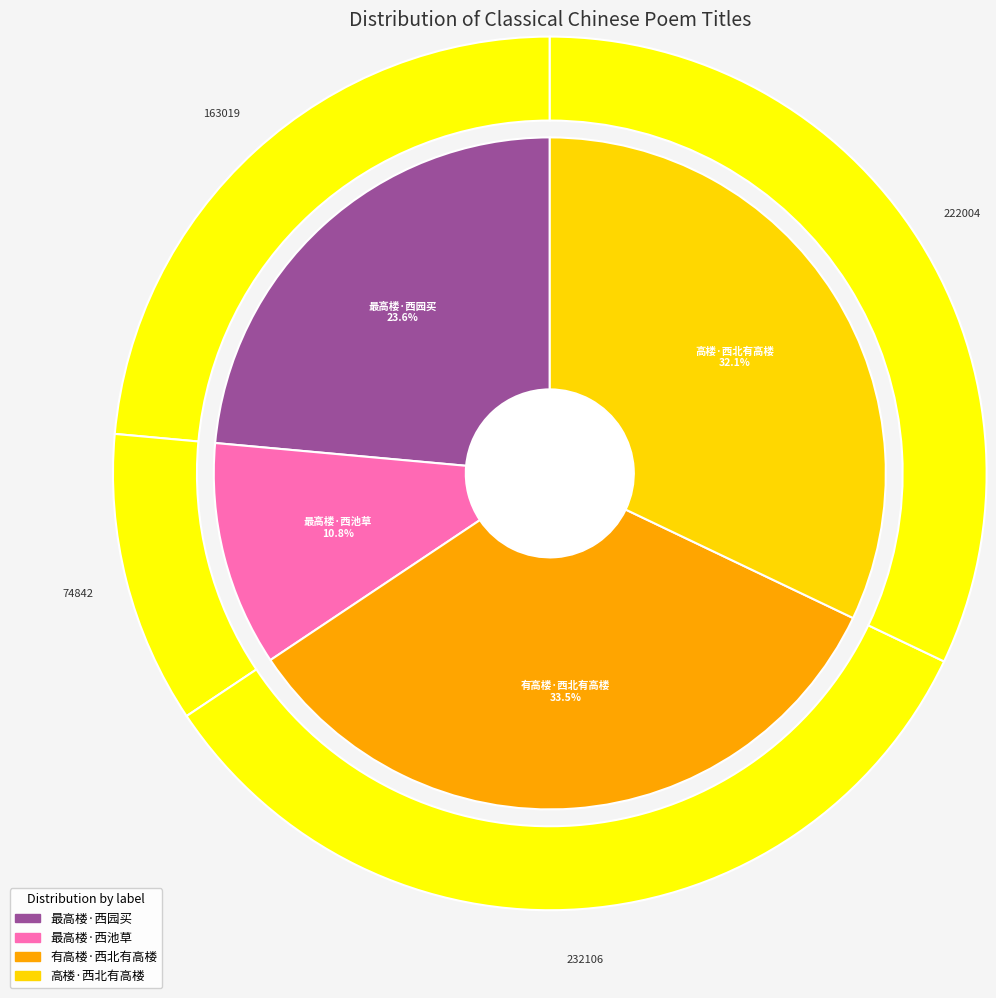

To the nearest percent, what is the combined percentage of 有高楼·西北有高楼 and 最高楼·西池草?

44%